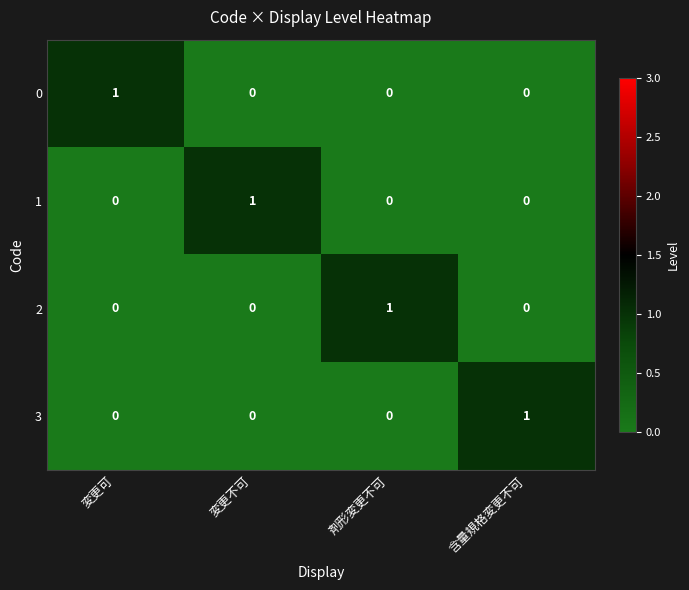

Which category has the highest value in the 2 series?

剤形変更不可